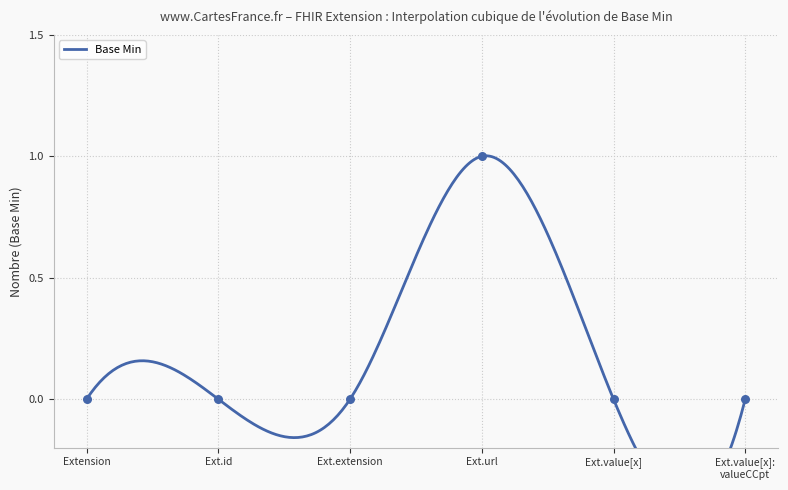

Which has a higher value, Extension or Ext.value[x]: valueCCpt?

Extension